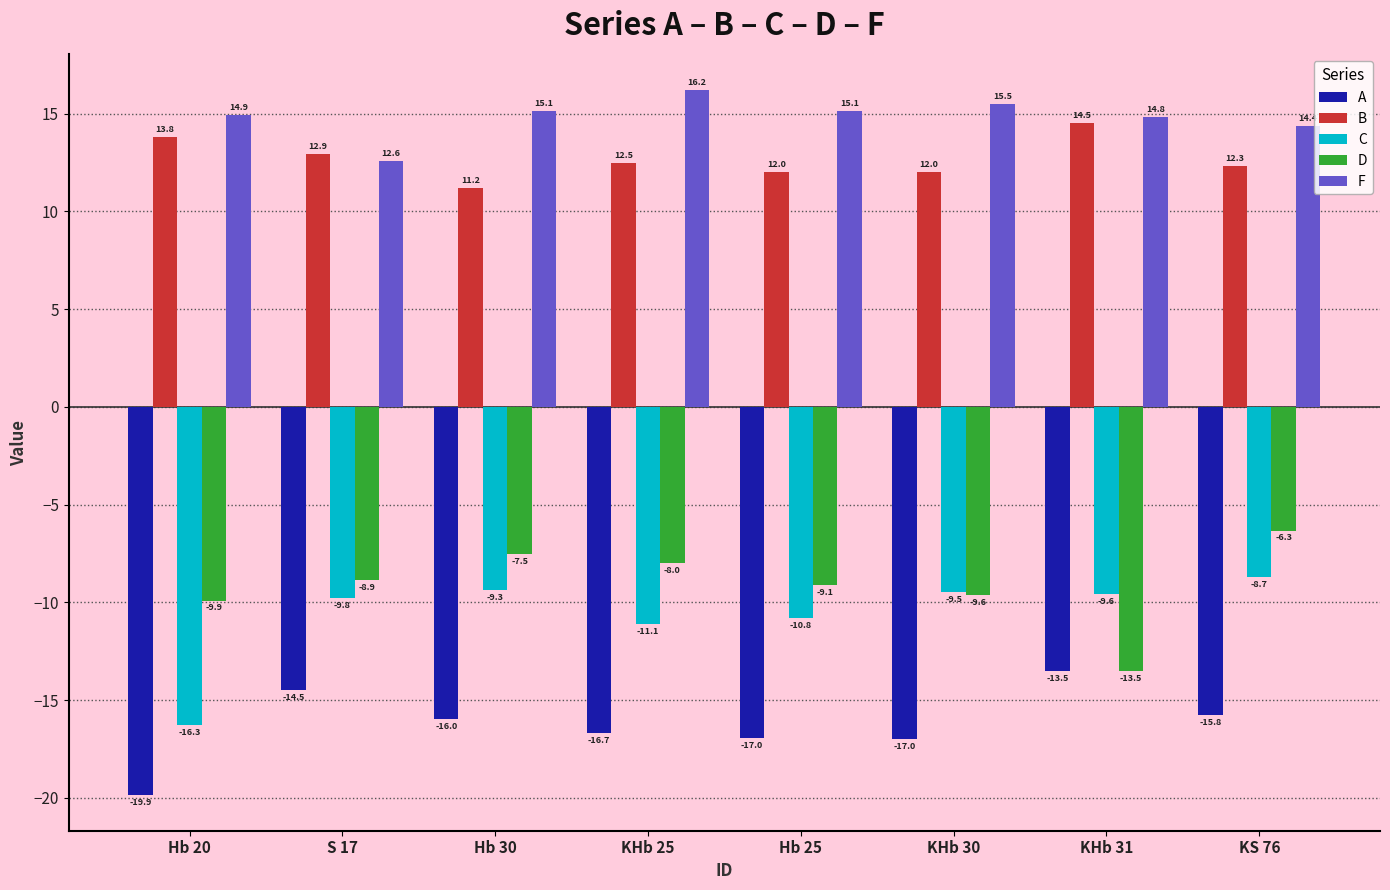

Rank the series at Hb 25 from highest to lowest value.

F, B, D, C, A